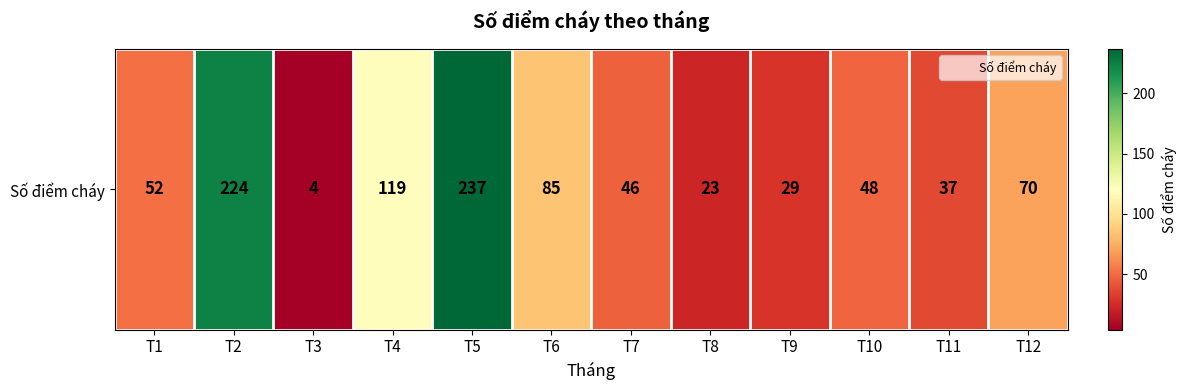

Rank the categories by value from highest to lowest.

T5, T2, T4, T6, T12, T1, T10, T7, T11, T9, T8, T3